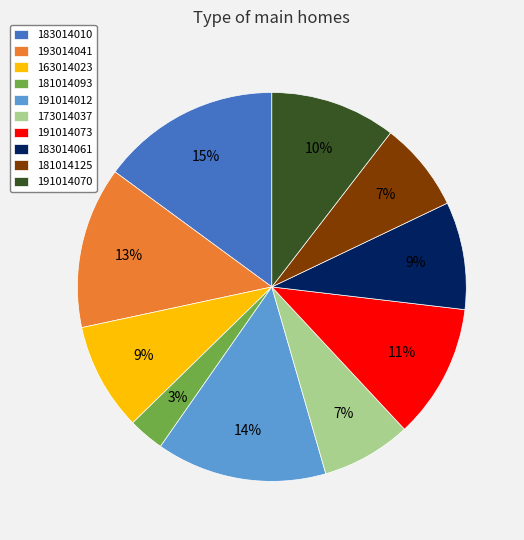

Is it true that 191014070 is 2% of the pie?

False